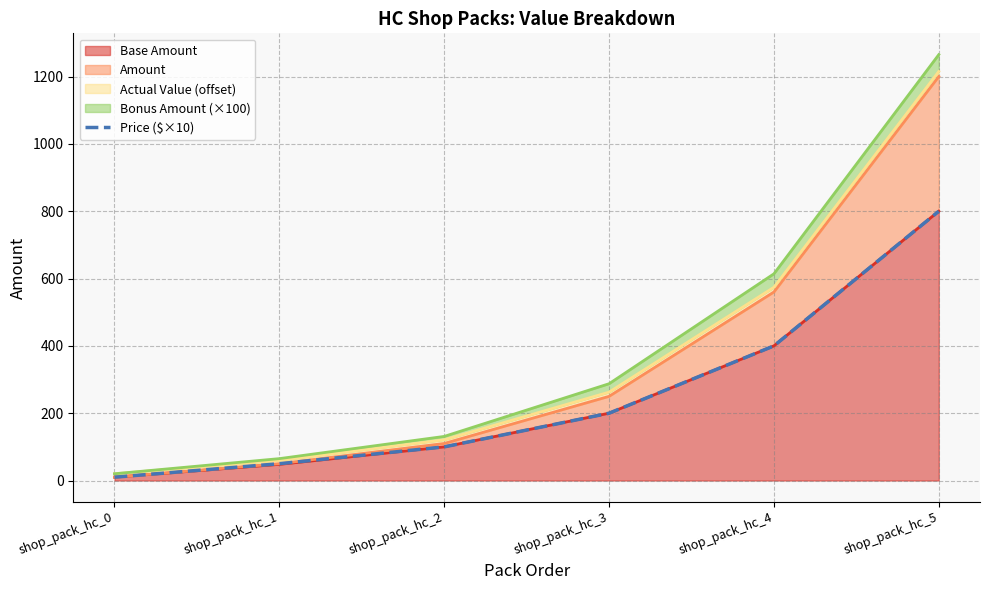

The chart shows a value of 199.9 at shop_pack_hc_3. True or false?

True